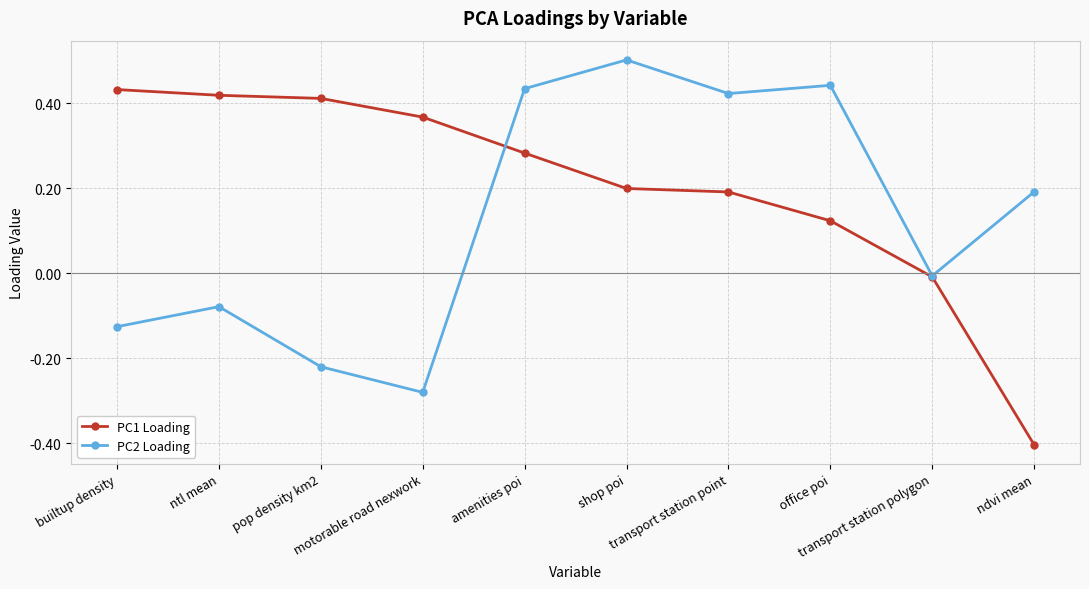

In PC2 Loading, how many points are lower than both neighbors (excluding endpoints)?

3